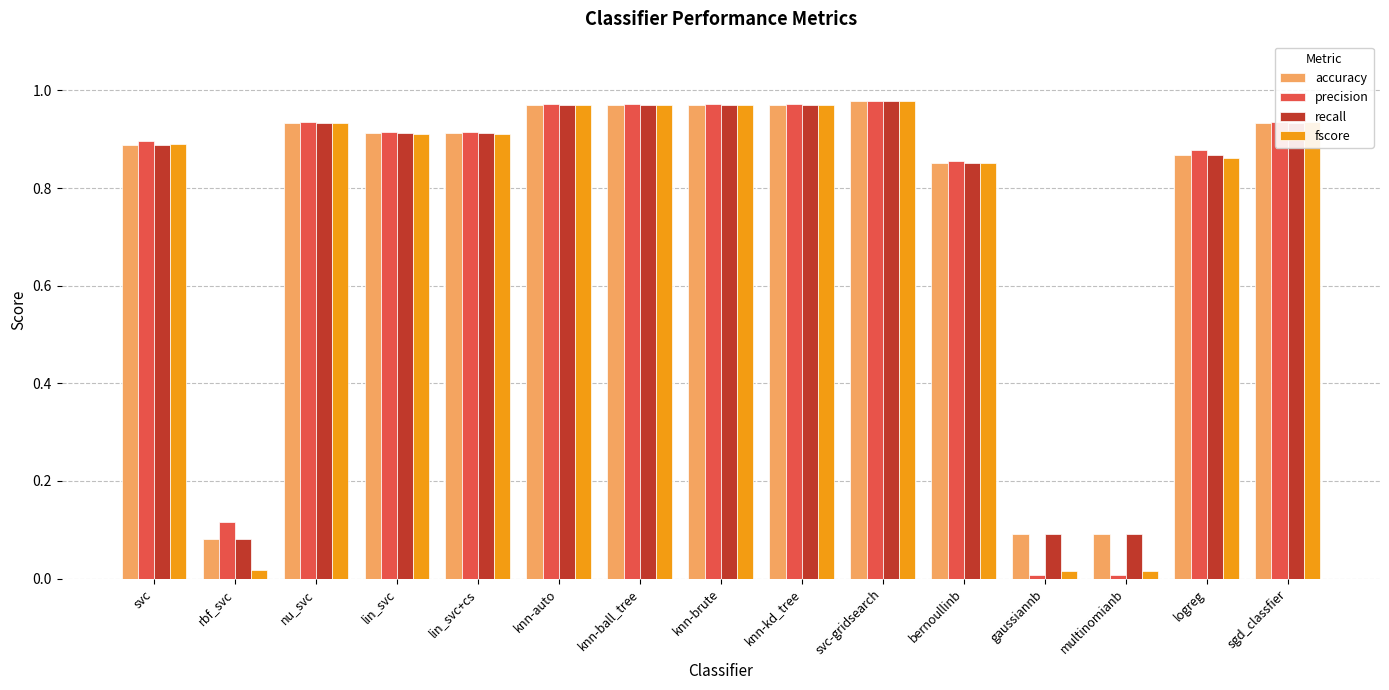

At which label is accuracy closest to 0?

rbf_svc